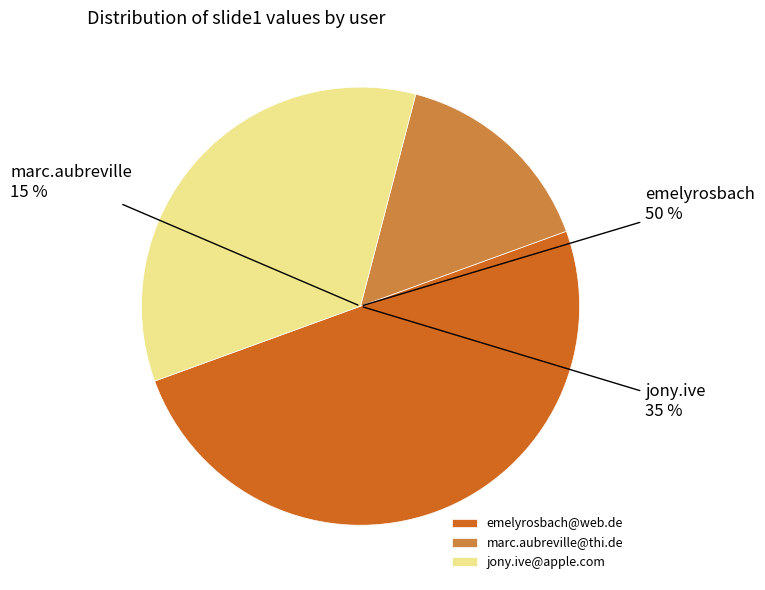

What percentage is the jony.ive@apple.com slice, to the nearest percent?

35%